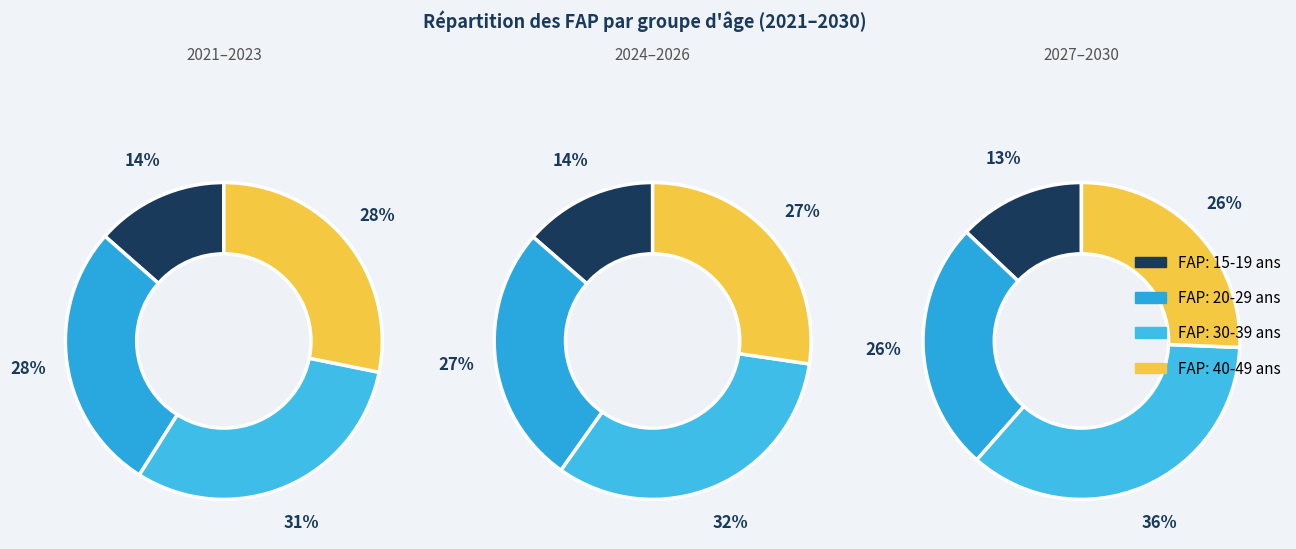

Which series has the largest range (max minus min)?

FAP: 30-39 ans